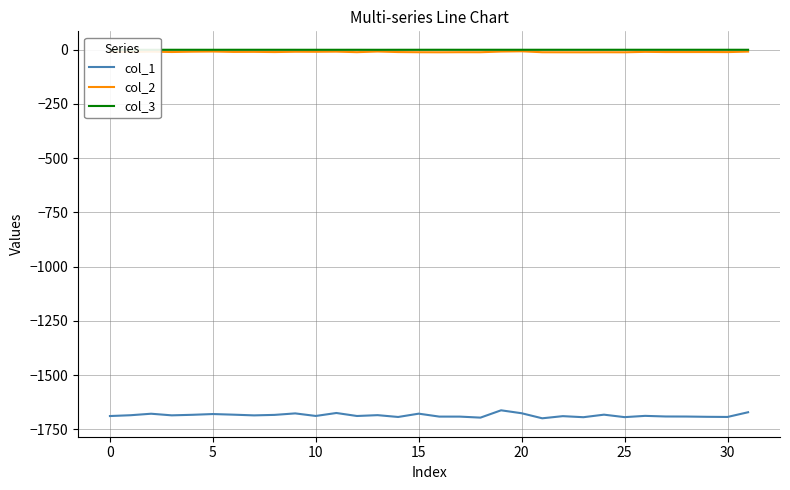

True or false: col_1 and col_3 cross at least once.

False